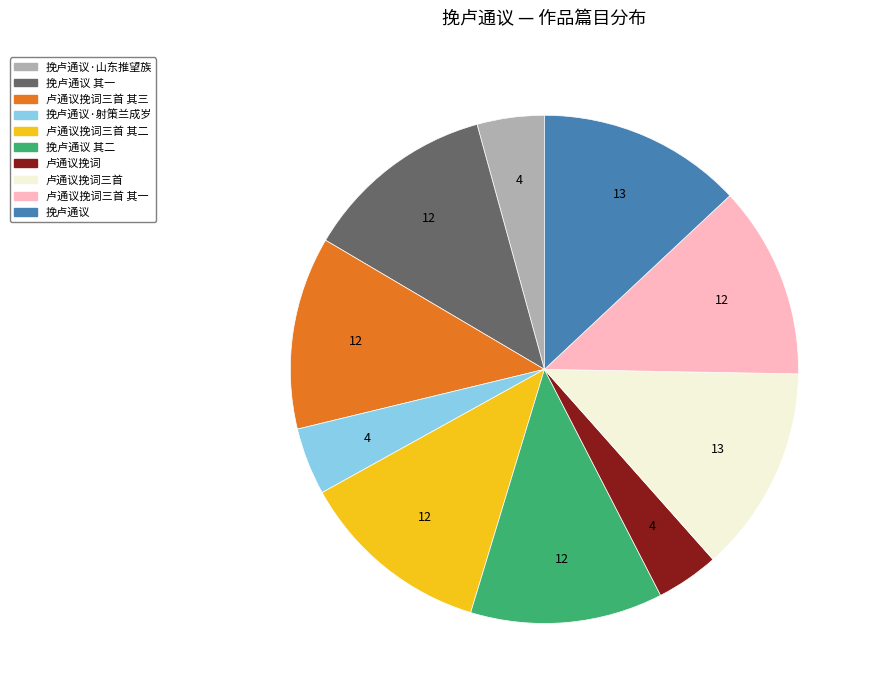

Is there a majority slice in this chart?

No